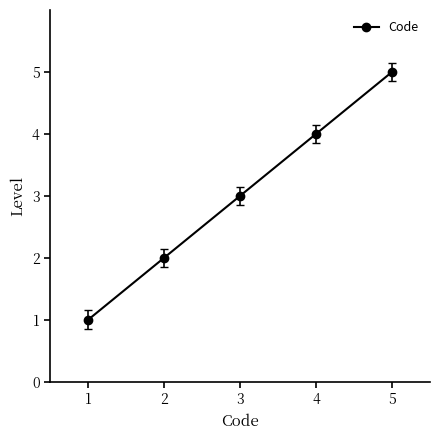

Reading left to right, transcribe all the data shown in this chart.

1	2	3	4	5